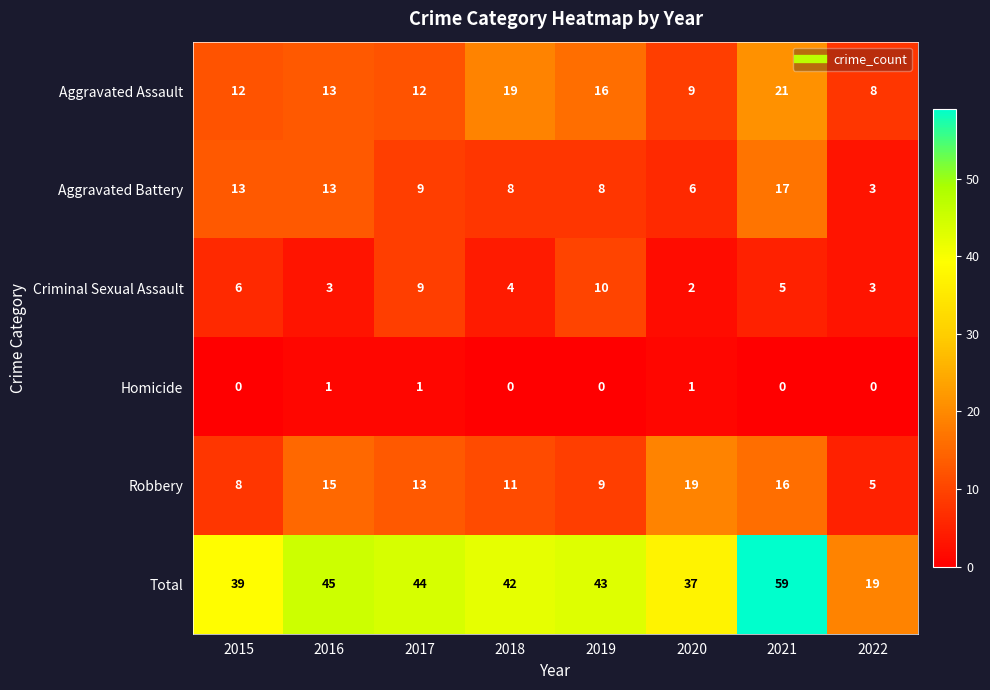

Read the Criminal Sexual Assault value at 2019.

10